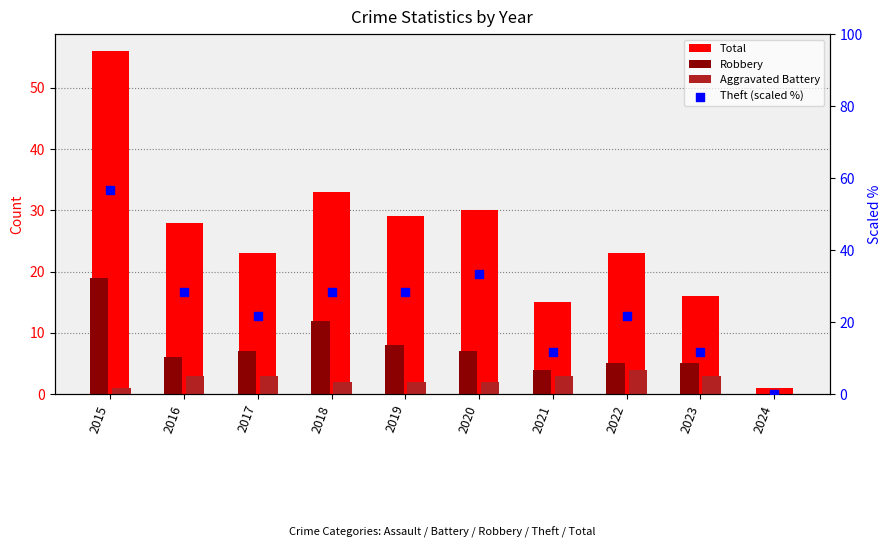

What are all the series names shown in the legend?

Total, Robbery, Aggravated Battery, Theft (scaled %)